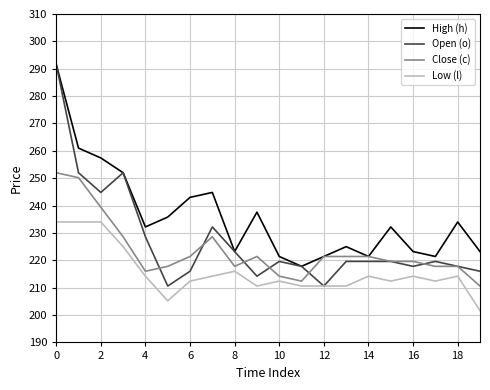

Which series has the largest range (max minus min)?

Open (o)